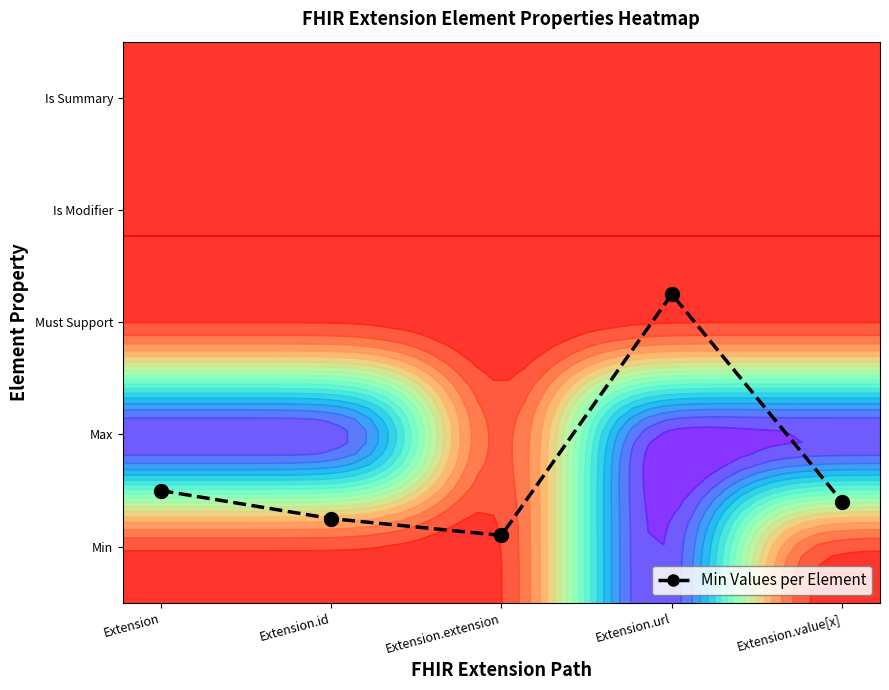

At which label is the value closest to 0?

Extension.extension